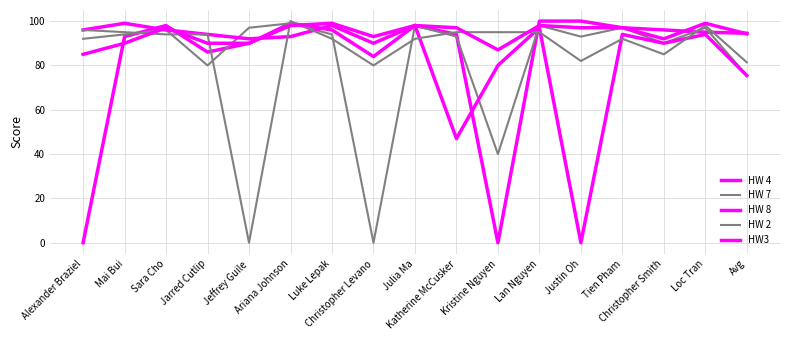

Reading left to right, what are all the values shown in this chart?

HW 4: 0.0	93.0	98.0	86.0	90.0	99.0	96.0	84.0	98.0	94.0	0.0	100.0	100.0	97.0	96.0	95.0	94.5
HW 7: 92.0	94.0	96.0	80.0	97.0	99.0	94.0	0.0	98.0	93.0	40.0	98.0	93.0	97.0	90.0	97.0	75.4
HW 8: 96.0	99.0	96.0	94.0	92.0	93.0	98.0	90.0	98.0	47.0	80.0	97.0	0.0	94.0	90.0	94.0	75.4
HW 2: 96.0	95.0	94.0	94.0	0.0	100.0	92.0	80.0	92.0	95.0	95.0	95.0	82.0	92.0	85.0	98.0	81.4
HW3: 85.0	90.0	97.0	90.0	90.0	98.0	99.0	93.0	98.0	97.0	87.0	98.0	97.0	97.0	92.0	99.0	94.2